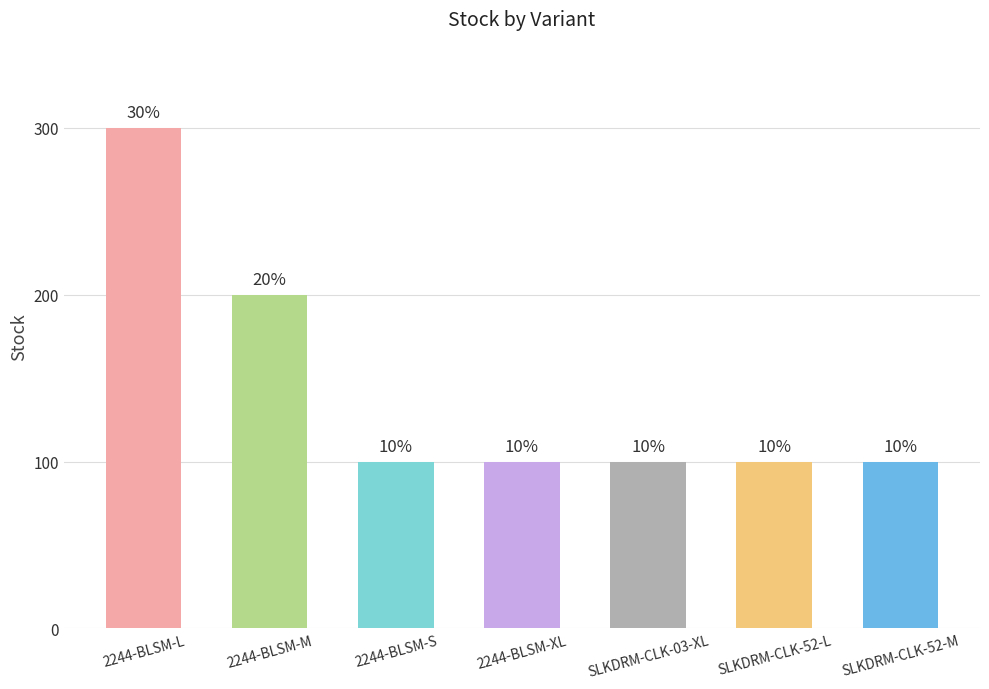

Rank the categories by value from lowest to highest.

2244-BLSM-S, 2244-BLSM-XL, SLKDRM-CLK-03-XL, SLKDRM-CLK-52-L, SLKDRM-CLK-52-M, 2244-BLSM-M, 2244-BLSM-L